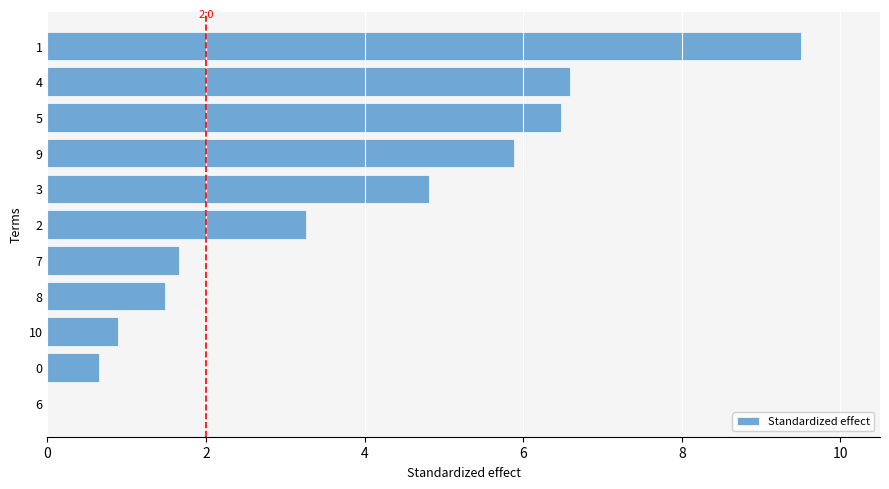

What is the sum of the values at 7 and 4?

8.3